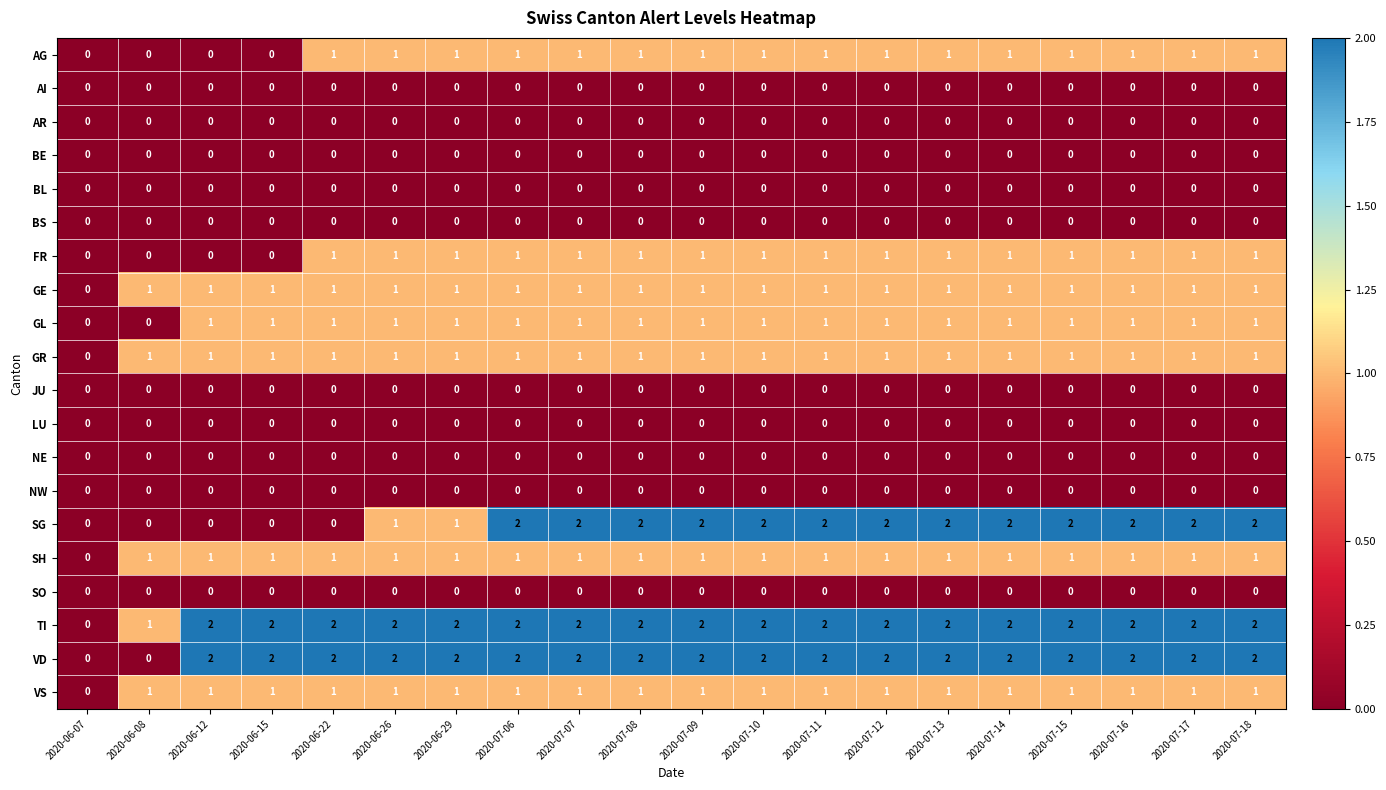

Is it true that BE equals 0 at 2020-07-09?

True